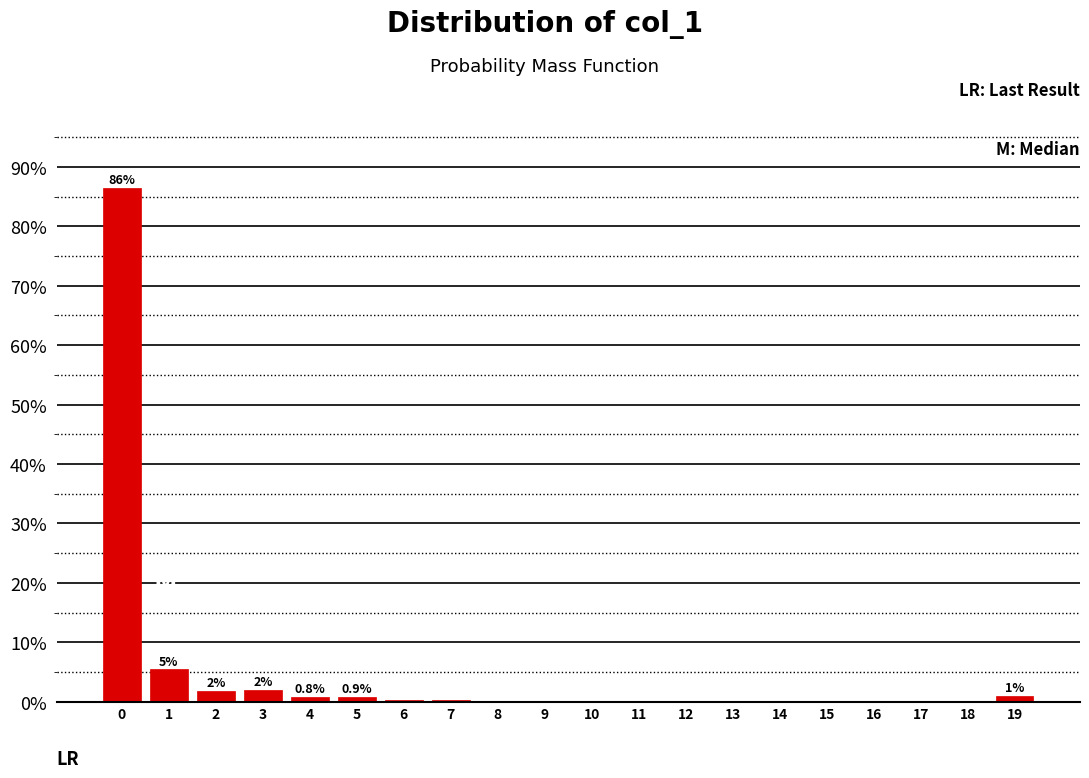

What is the maximum value shown in the chart?

86.5